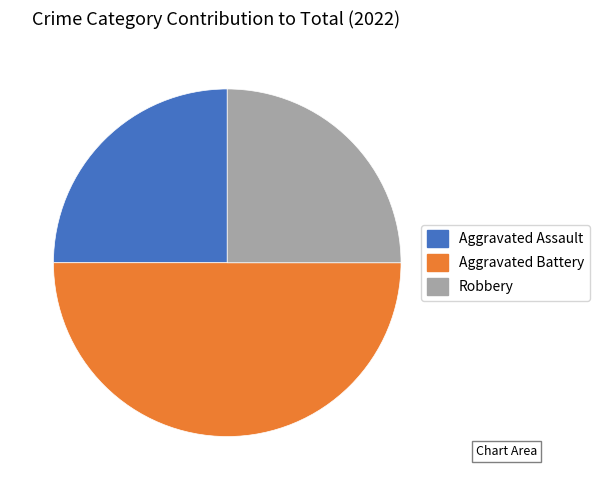

Approximately how many times larger is the value at Aggravated Assault compared to Aggravated Battery?

0.5